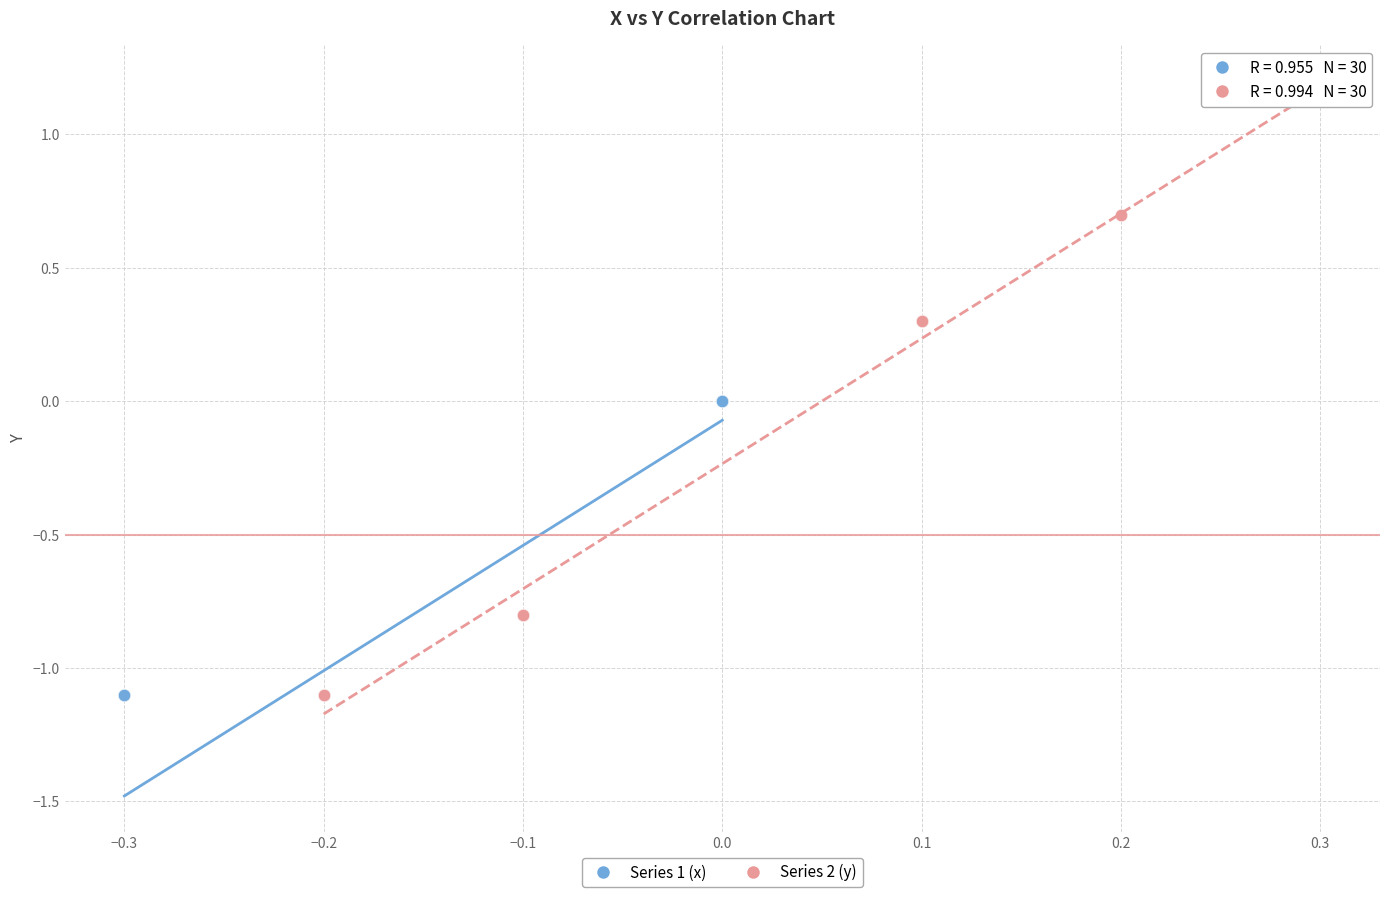

Which series has the widest spread of Y values?

Series 2 (y)